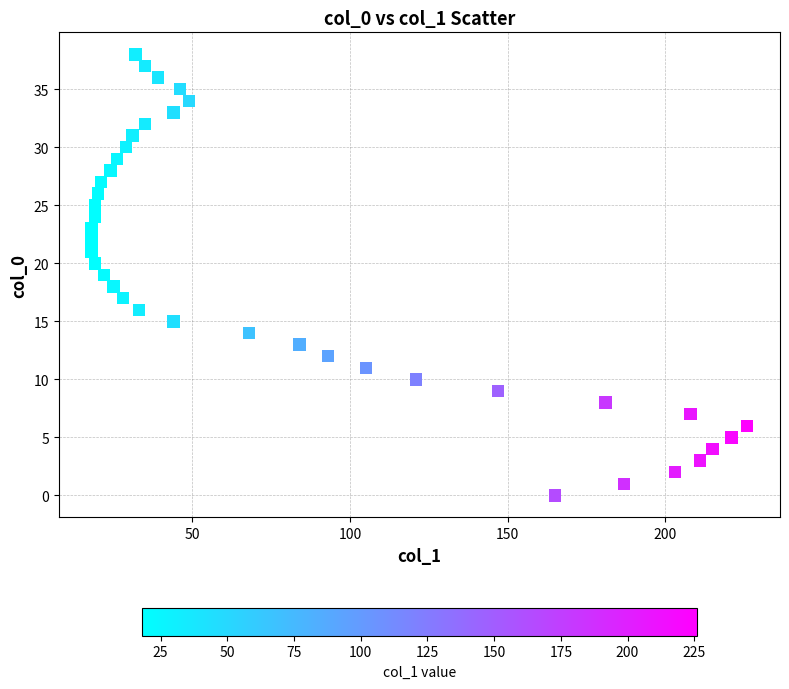

What is the range of Y values (max minus min)?

38